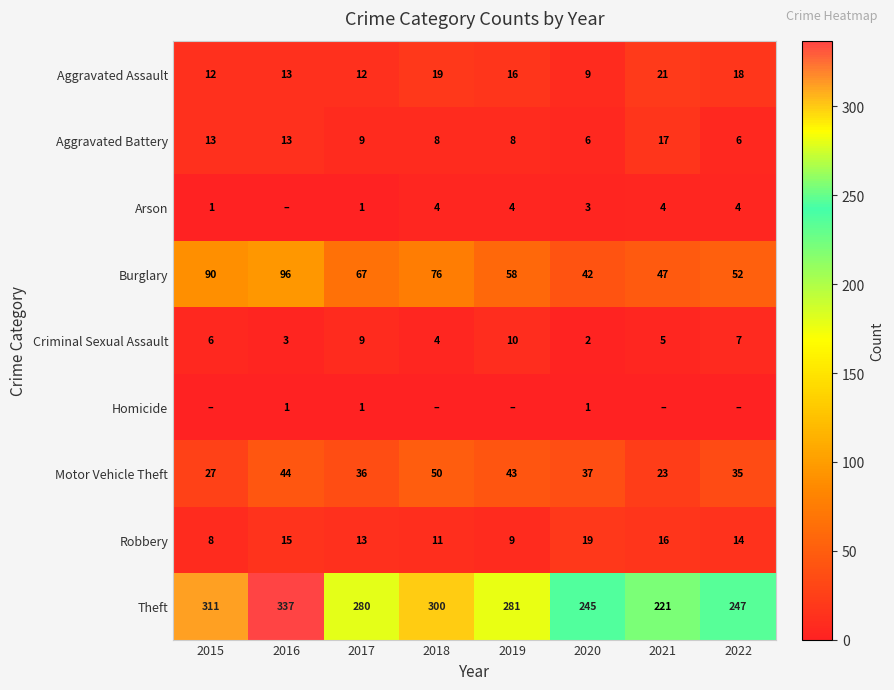

Is it true that Arson equals 6 at 2019?

False